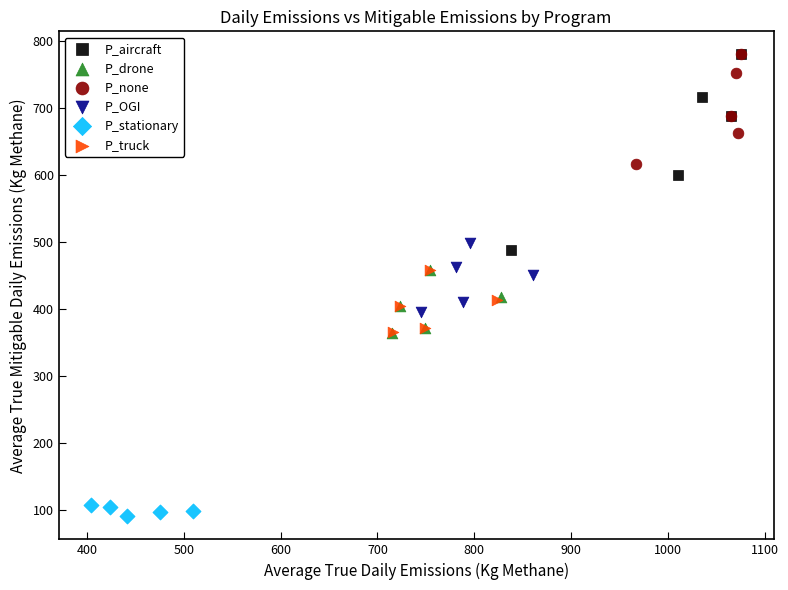

Which series contains the lowest Y value?

P_stationary